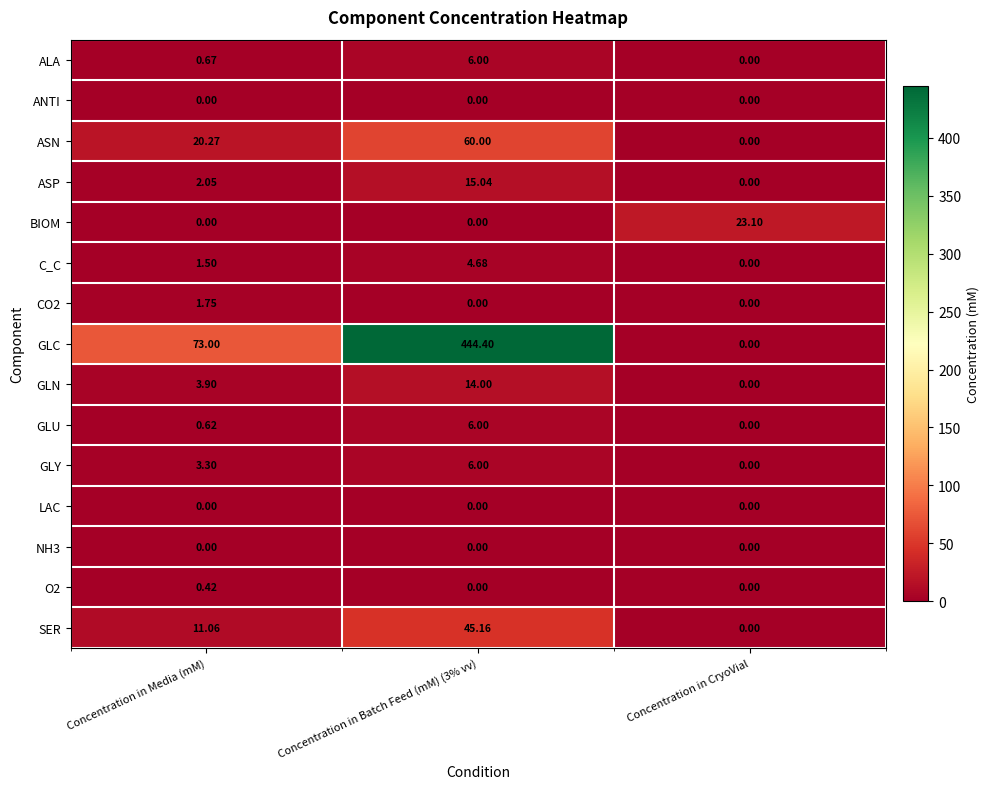

Which category has the highest value across all series?

Concentration in Batch Feed (mM) (3% vv)